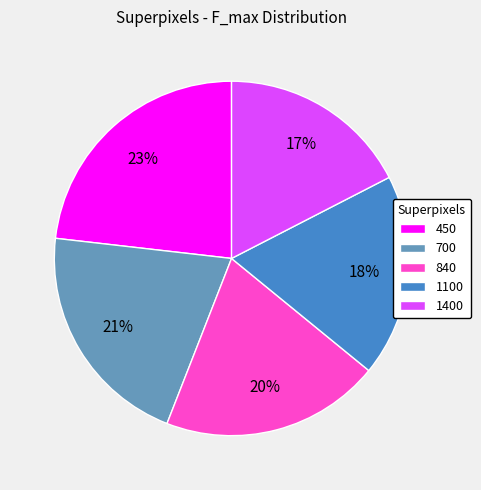

How many segments does this pie chart have?

5